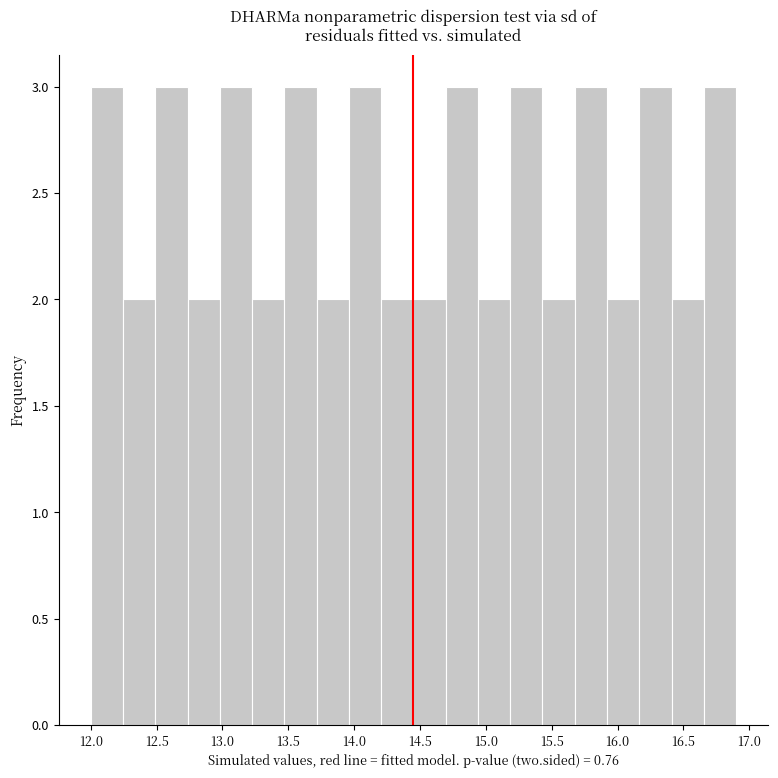

How tall is the bar that spans 15.920 to 16.165 on the x-axis? Neither the bar edges nor the heights are printed on the chart, so give them approximately, as read against the axes.

2